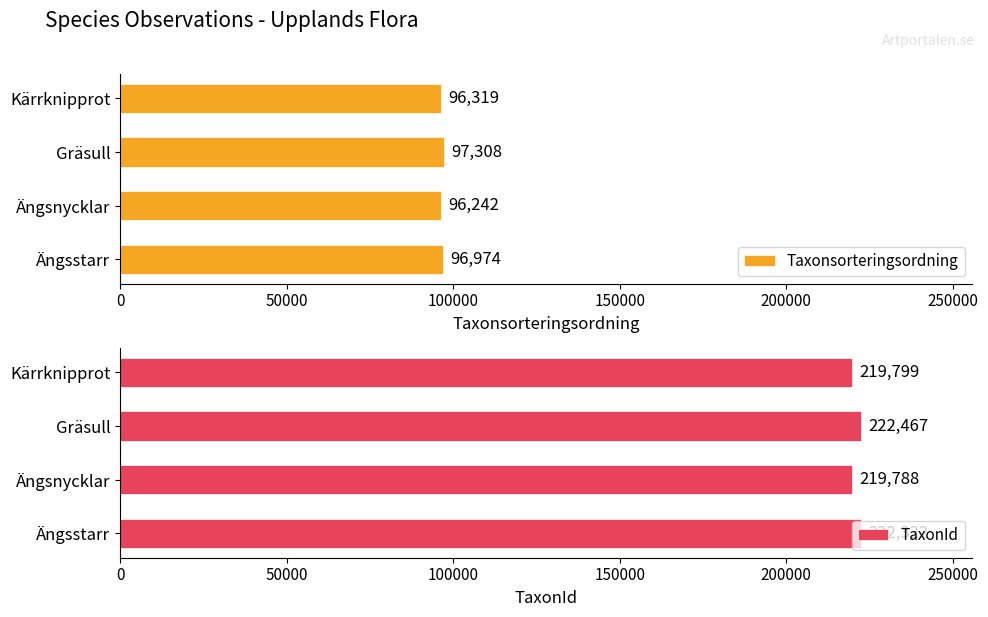

Is it true that Taxonsorteringsordning equals 96974 at Ängsstarr?

True